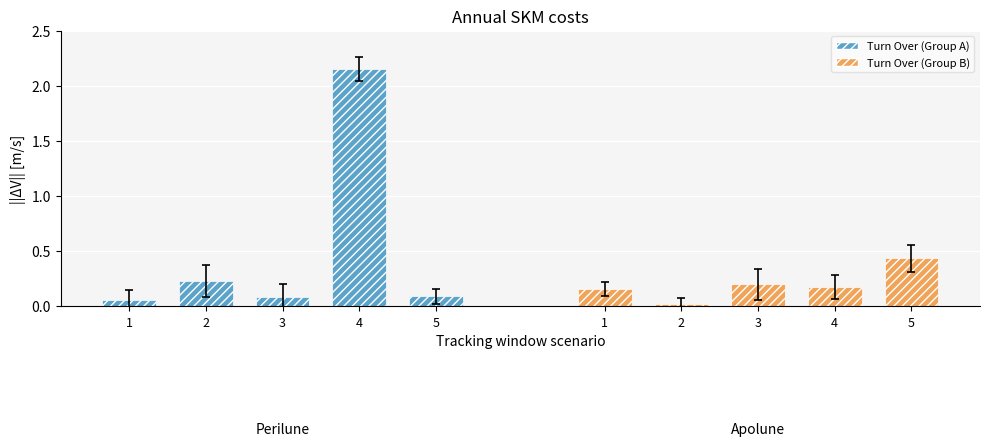

Reading left to right, list all the values displayed in this chart.

Turn Over (Group A): 0.1	0.2	0.1	2.1	0.1
Turn Over (Group B): 0.2	0.0	0.2	0.2	0.4